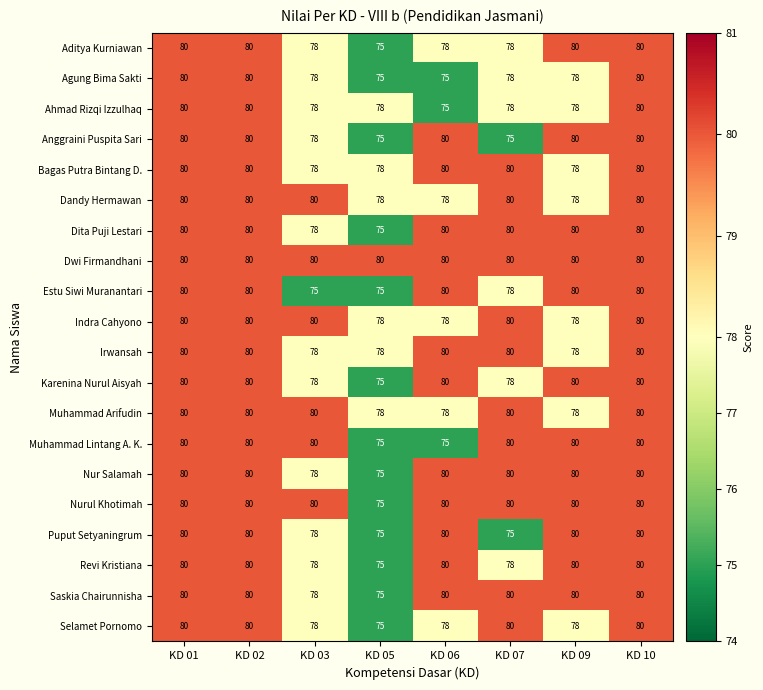

What is the greatest value displayed?

80